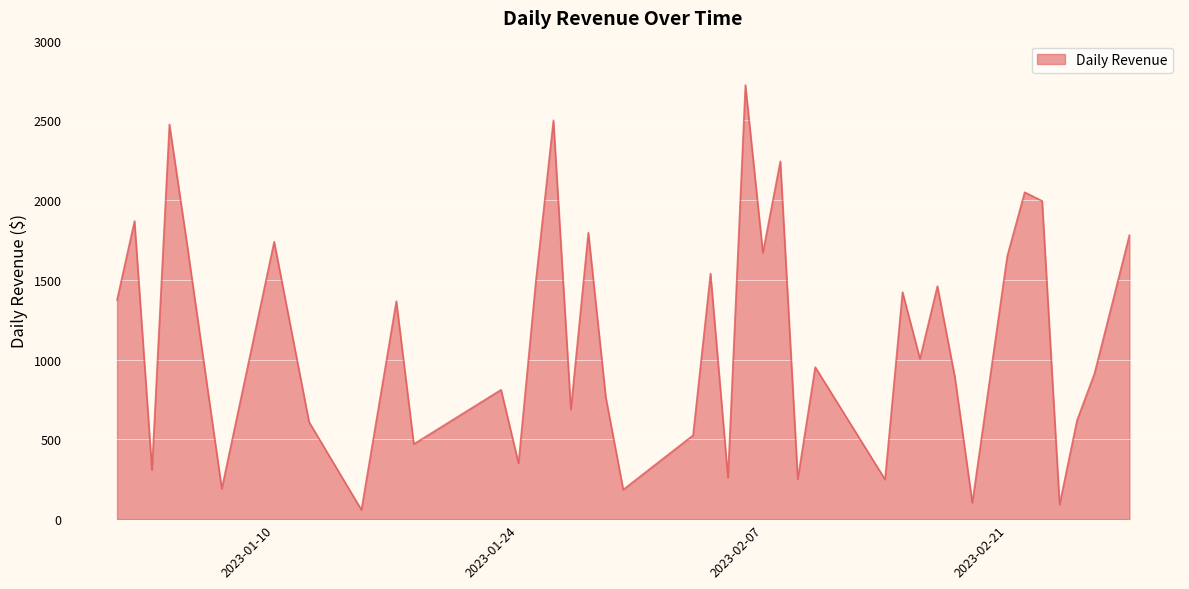

What is the difference between the maximum and minimum values?

2663.4